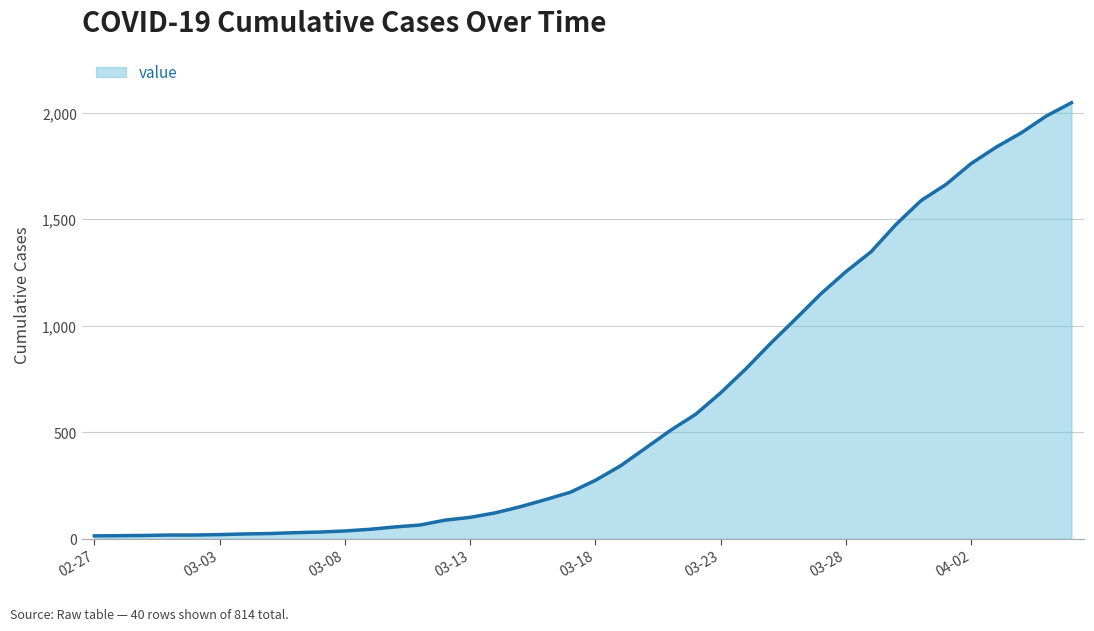

What is the difference between the maximum and minimum values?

2034